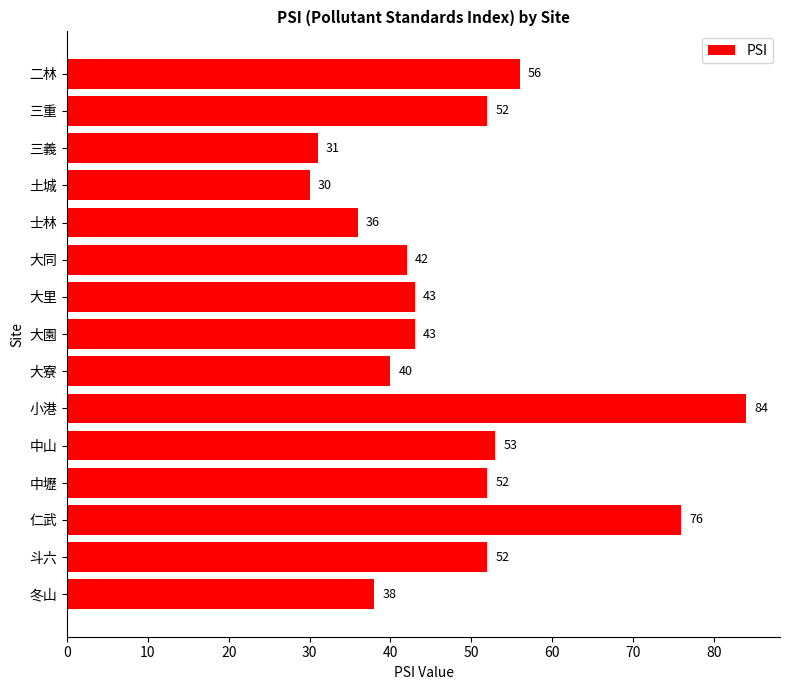

Reading bottom to top, extract all data points from this chart.

冬山=38	斗六=52	仁武=76	中壢=52	中山=53	小港=84	大寮=40	大園=43	大里=43	大同=42	士林=36	土城=30	三義=31	三重=52	二林=56